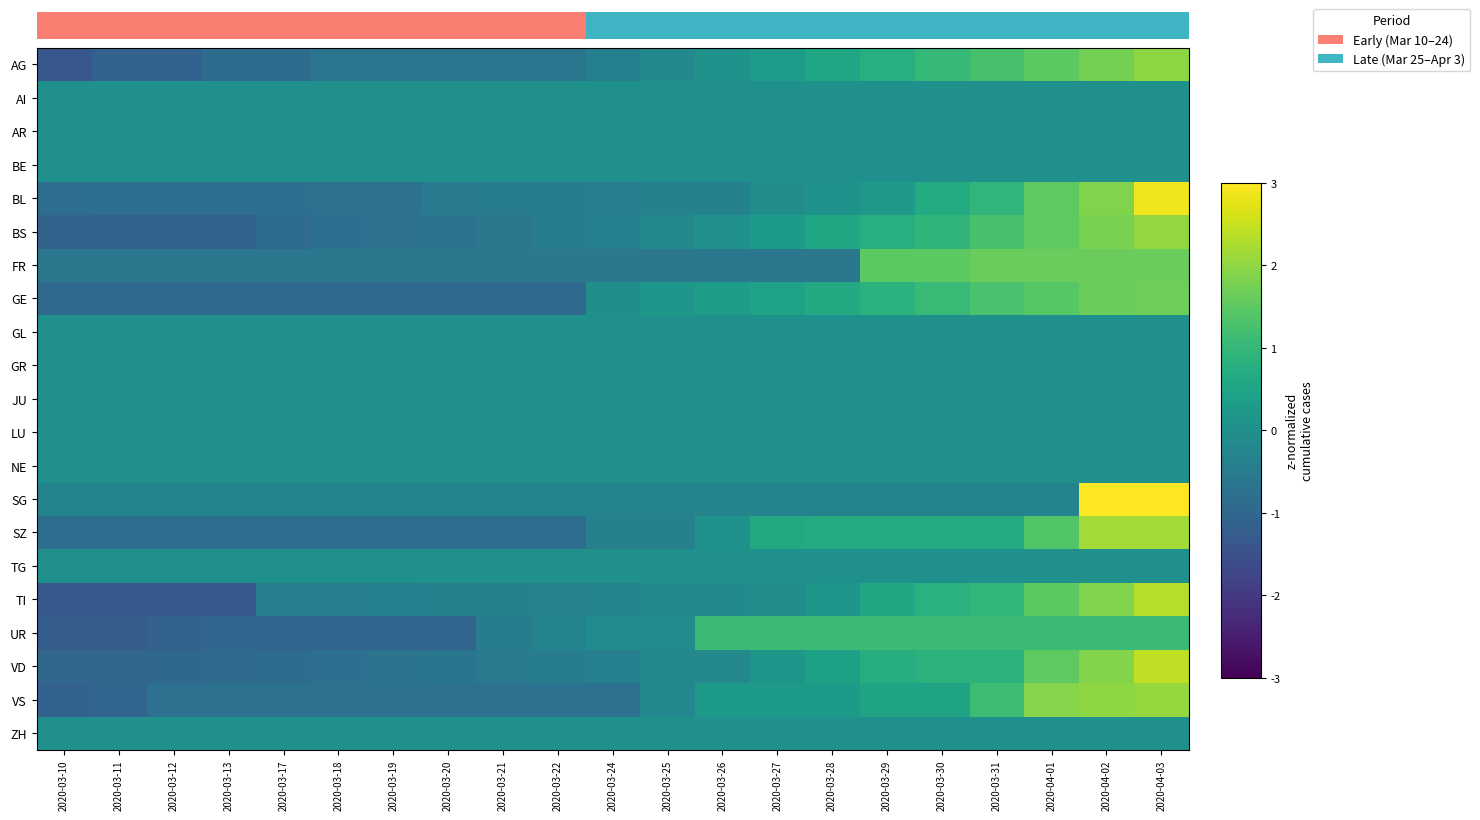

What is the difference between the highest and lowest values at 2020-03-27?

1.7